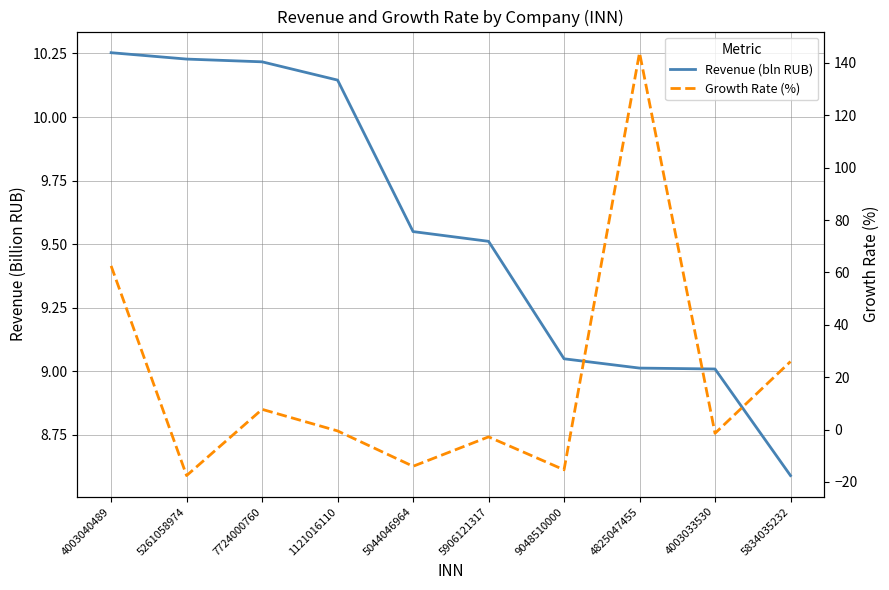

What is the sum of all Growth Rate (%) values?

188.3